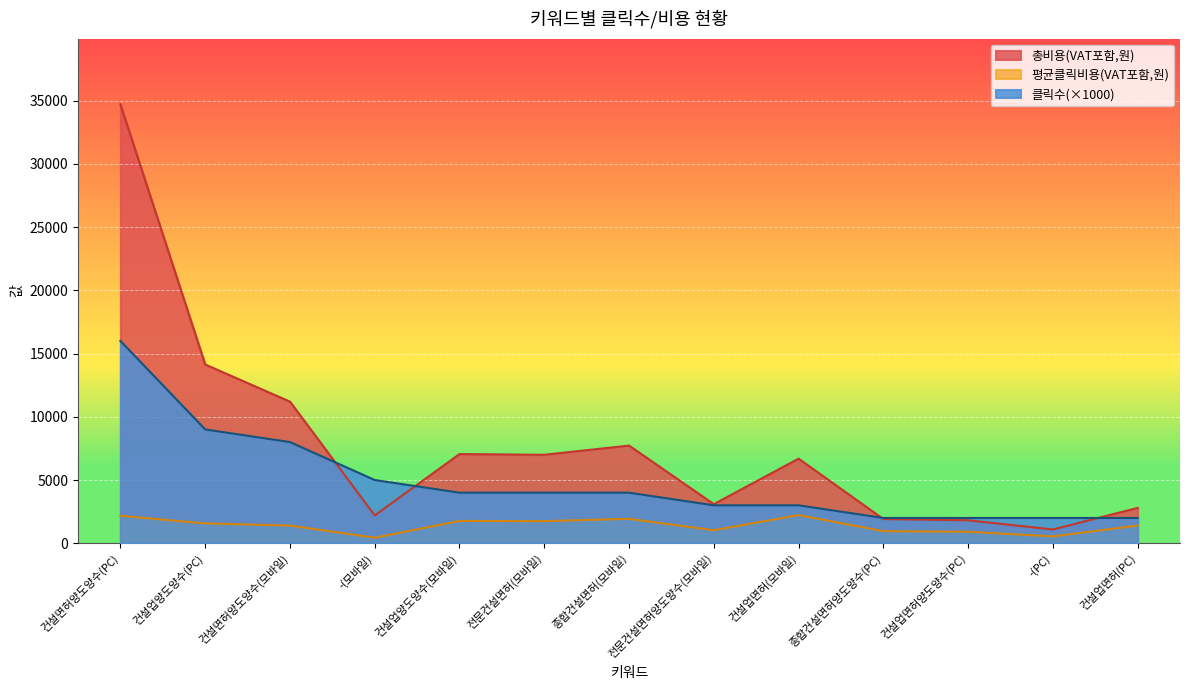

What is the approximate value of 클릭수 at 건설업양도양수(PC), to the nearest 100?

9000